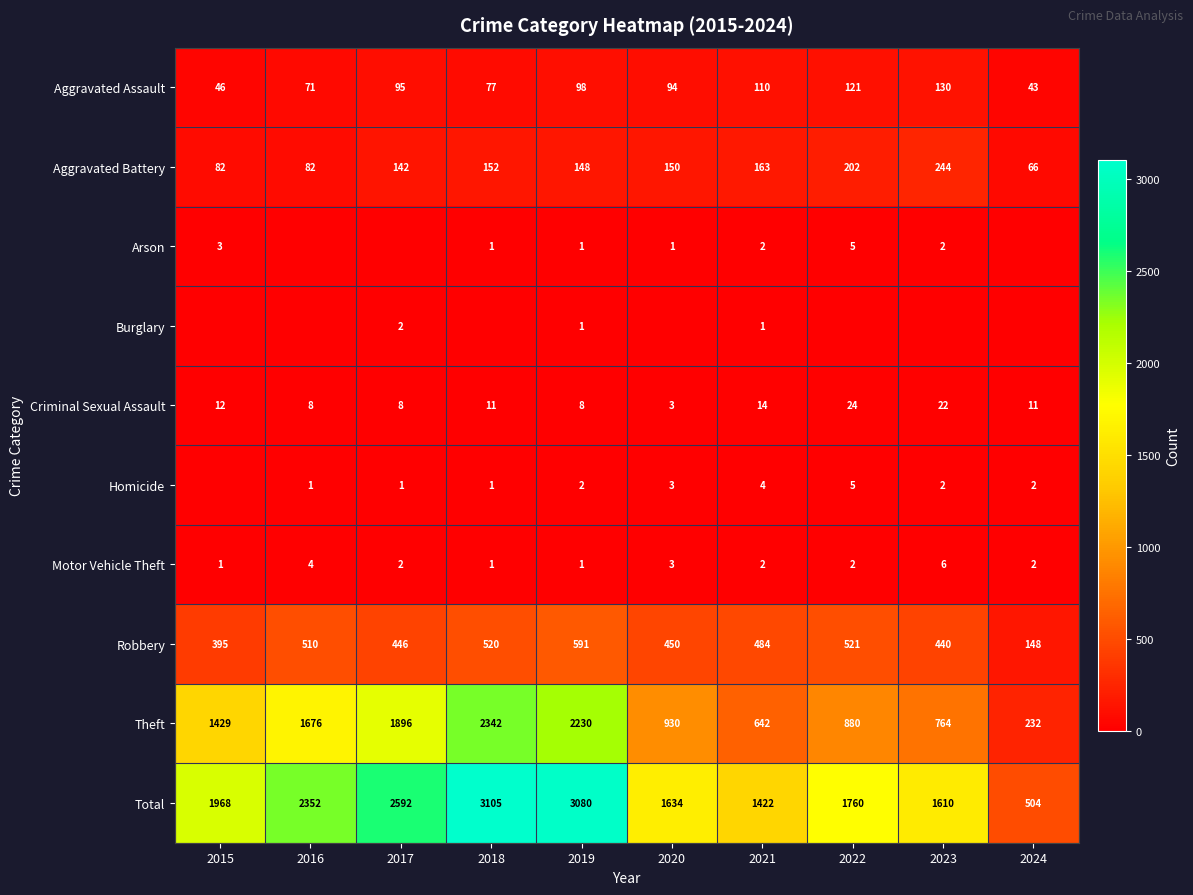

What is the total value across all series at 2022?

3520